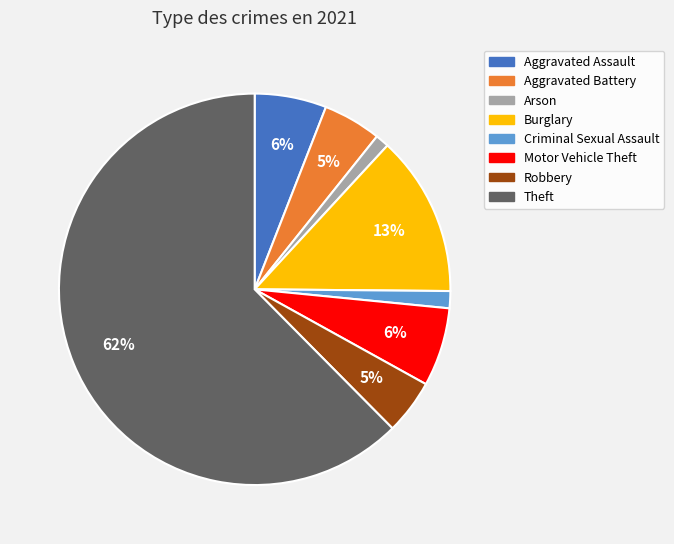

Is there any slice that represents more than half of the pie?

Yes